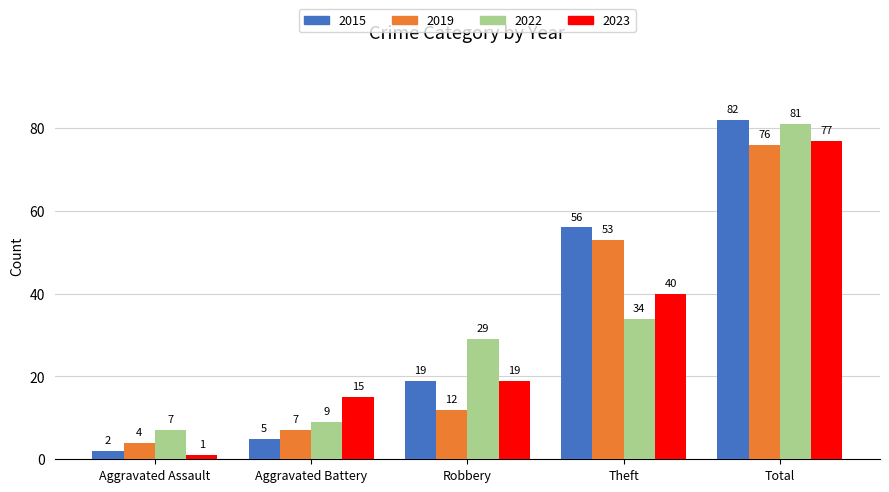

Which category has the highest value in the 2022 series?

Total